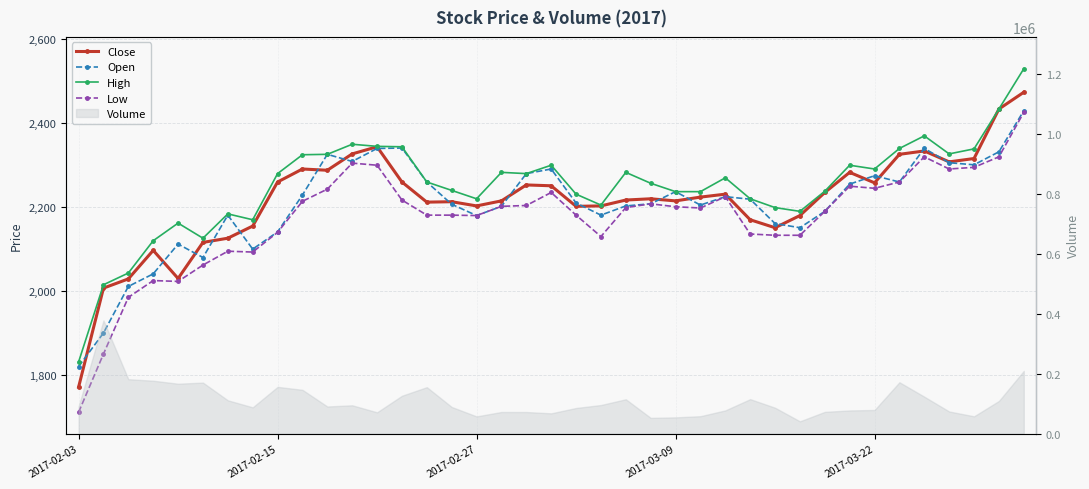

At which category is the sum across all series the highest?

38